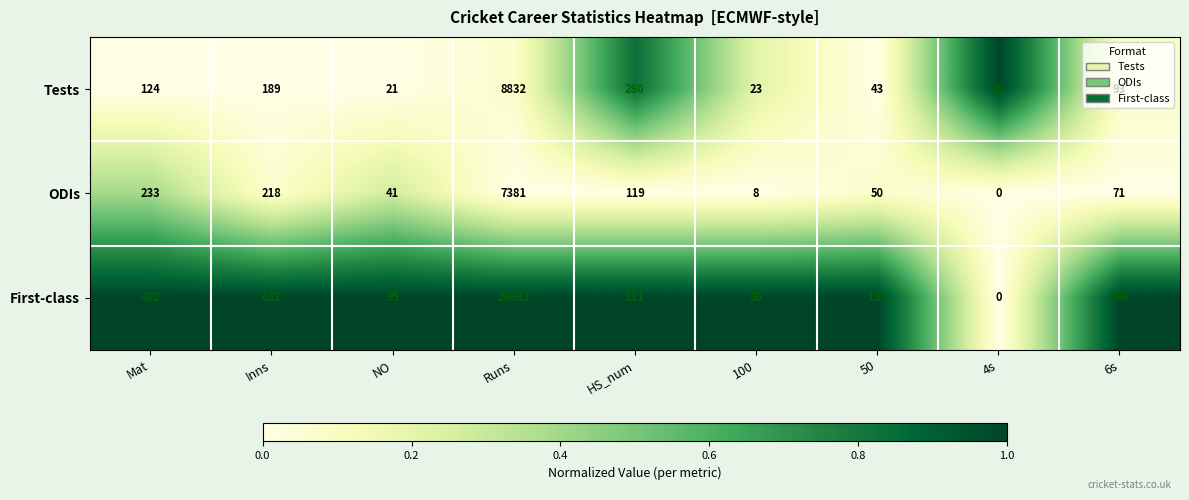

How many series are shown in this chart?

3